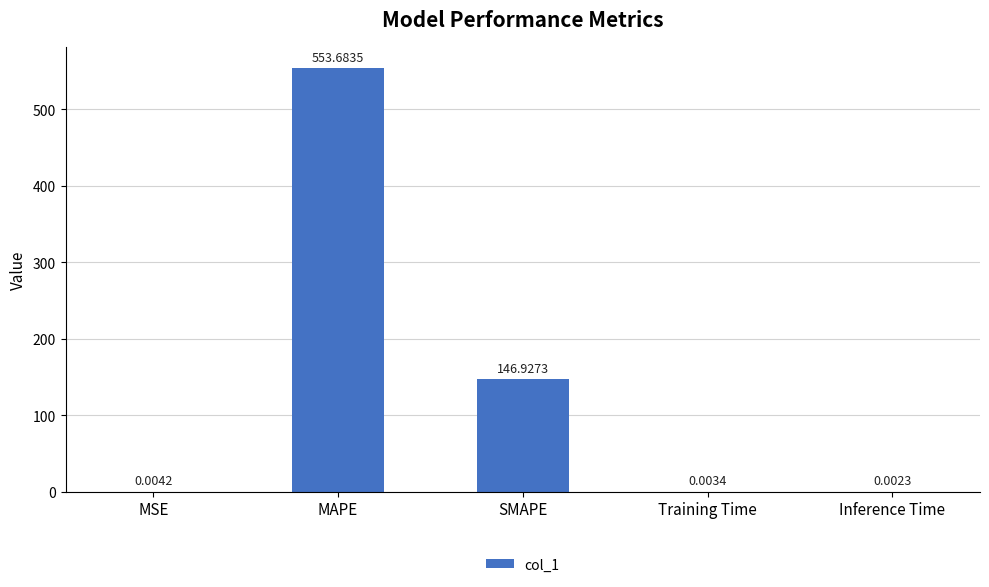

What is the difference between the values at SMAPE and MAPE?

406.8